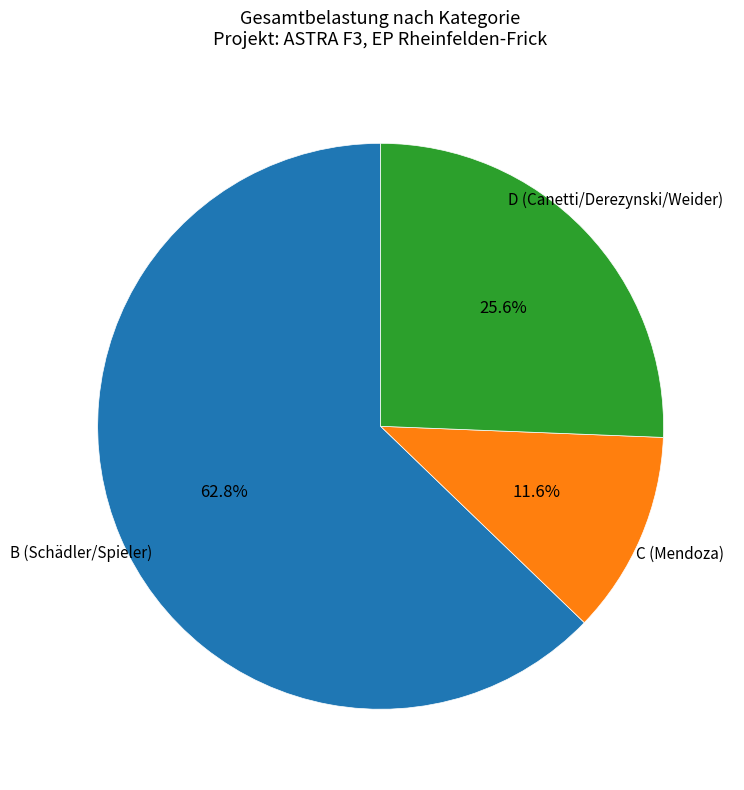

Is there a majority slice in this chart?

Yes